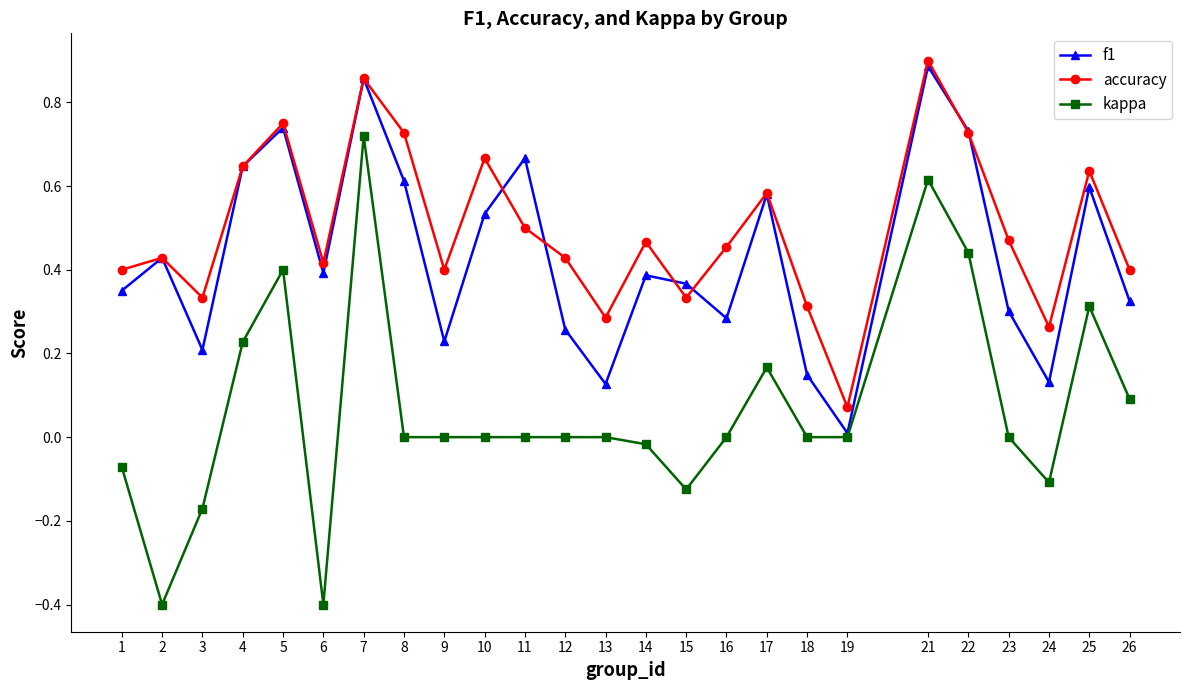

Which series has the largest total across all categories?

accuracy